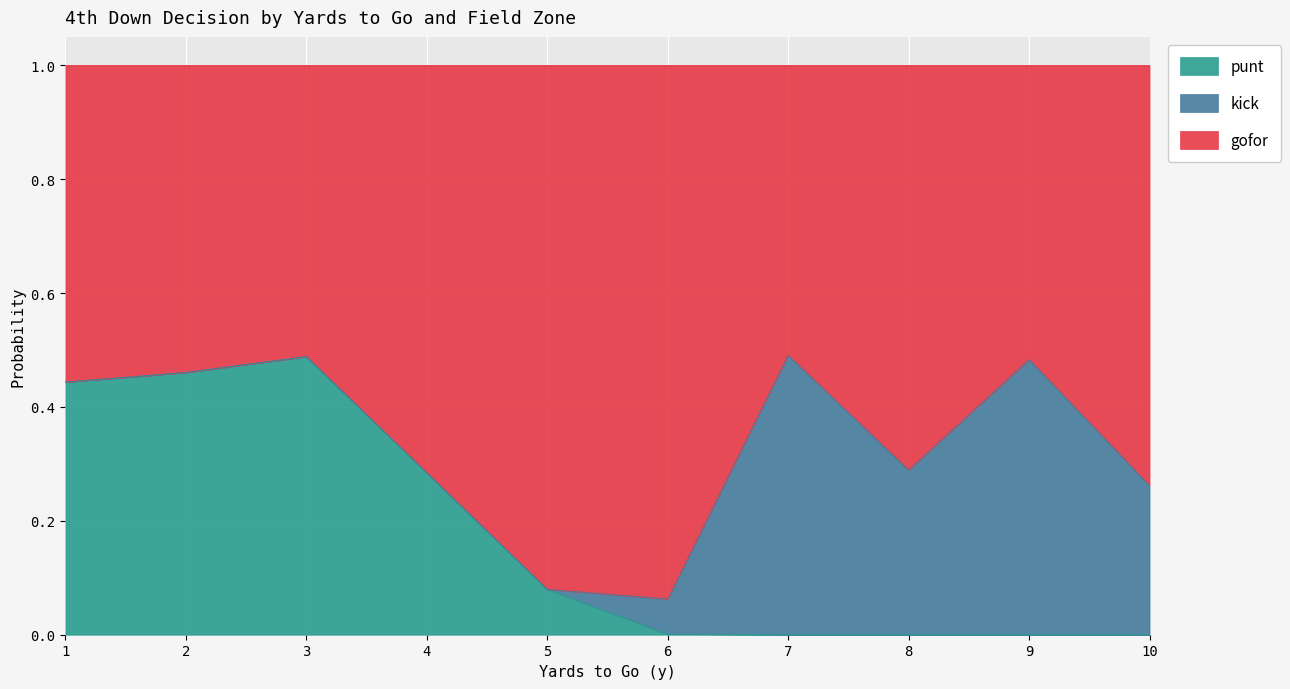

The value of kick at 2 is 0.7. True or false?

False